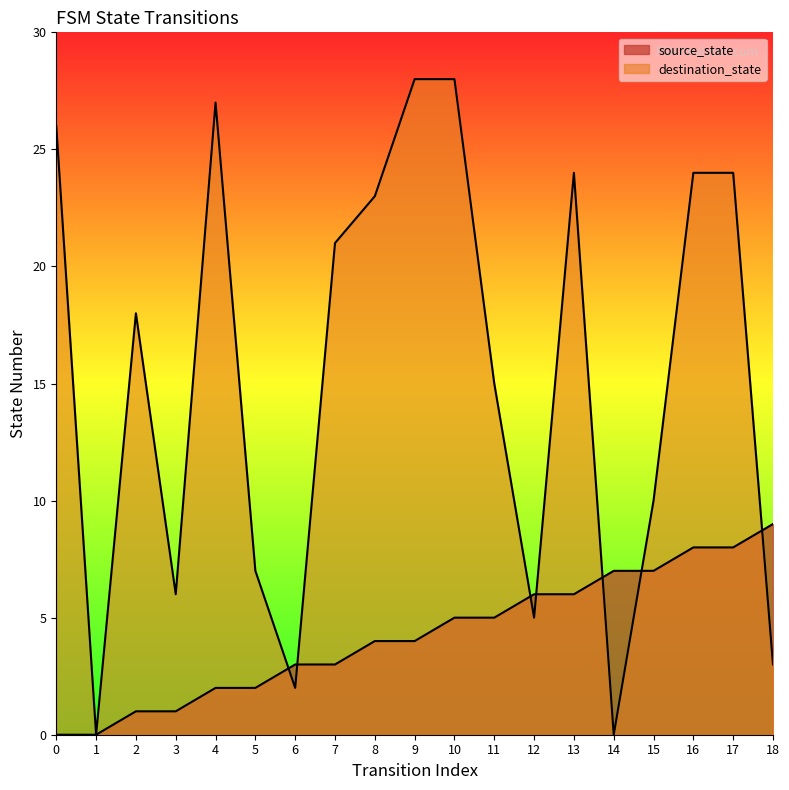

What is the greatest value displayed?

28